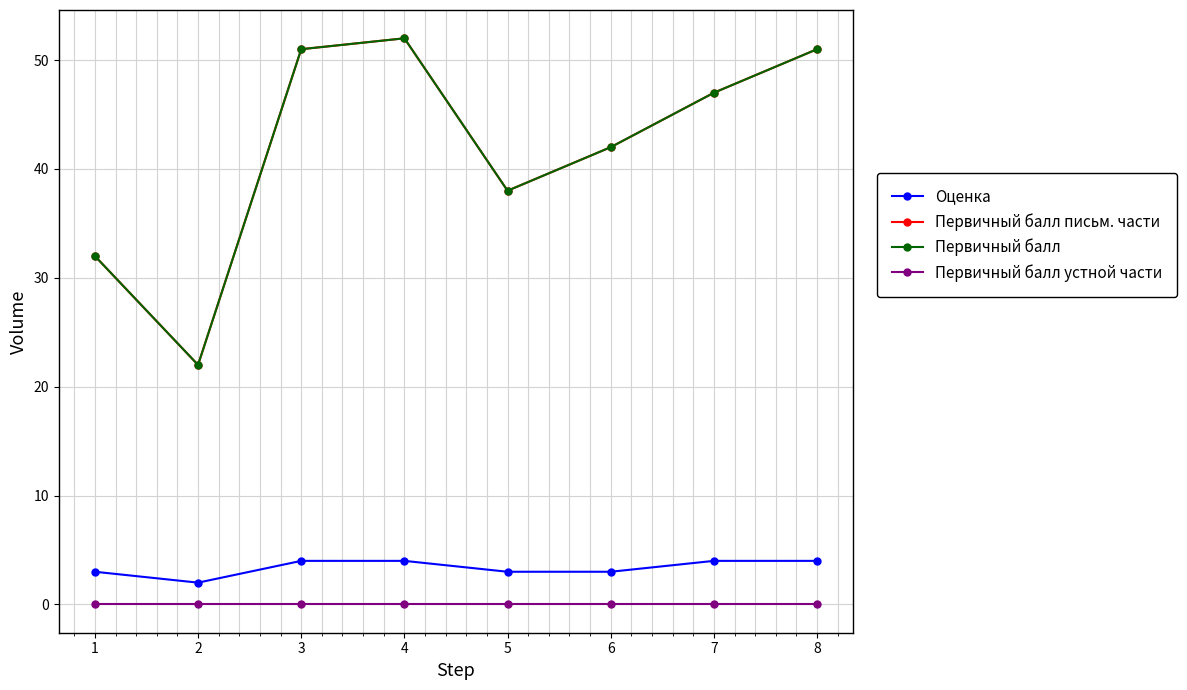

Does the chart have visible grid lines?

Yes